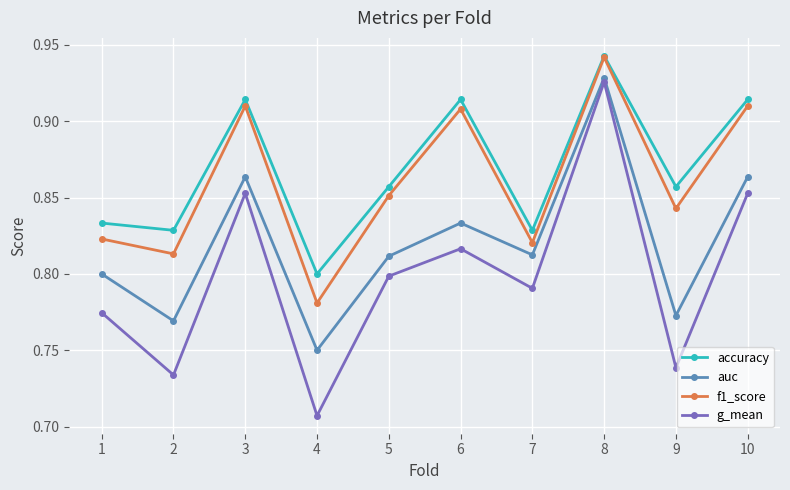

Count the number of categories in the chart.

10